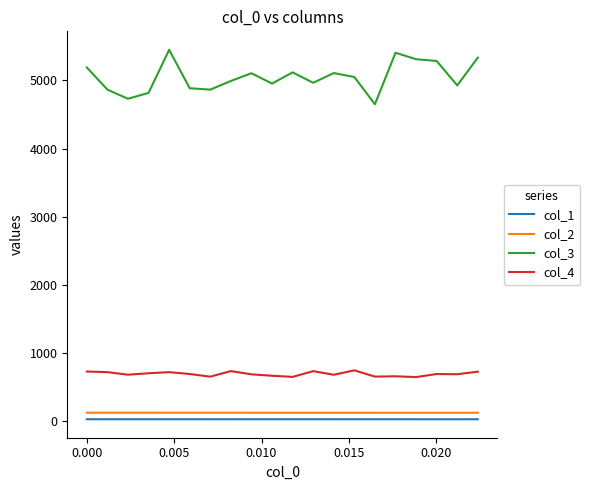

Which series has the largest total across all categories?

col_3